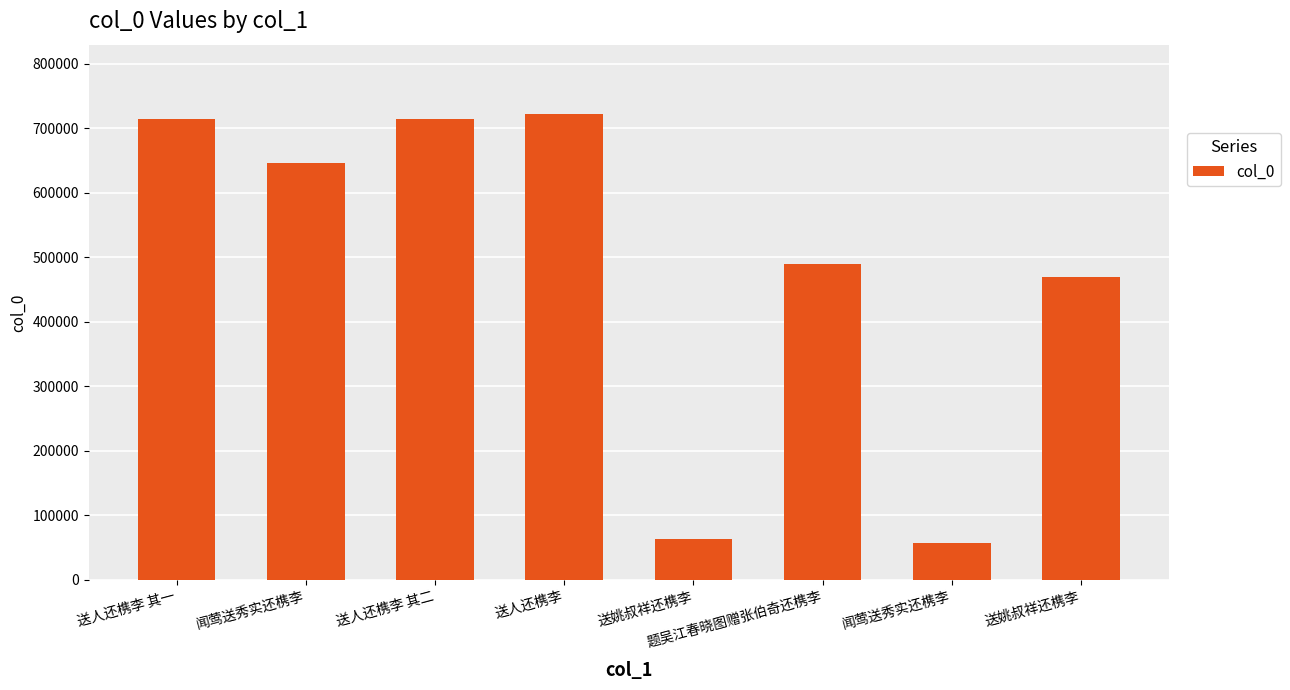

Are the bars horizontal?

No